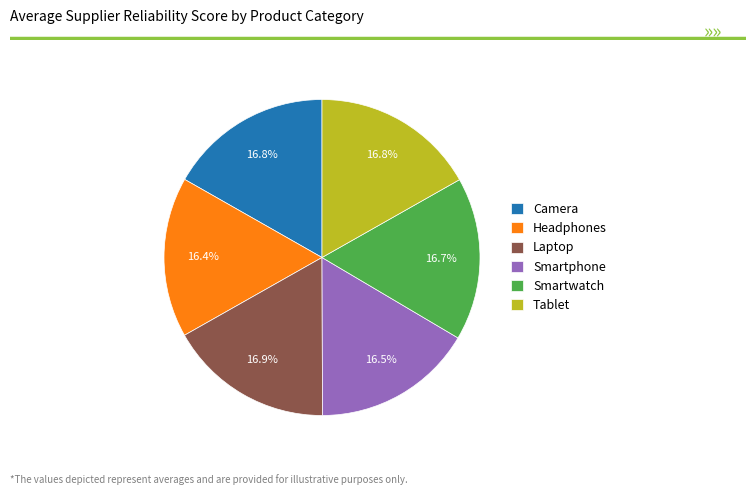

How many slices are in this pie chart?

6